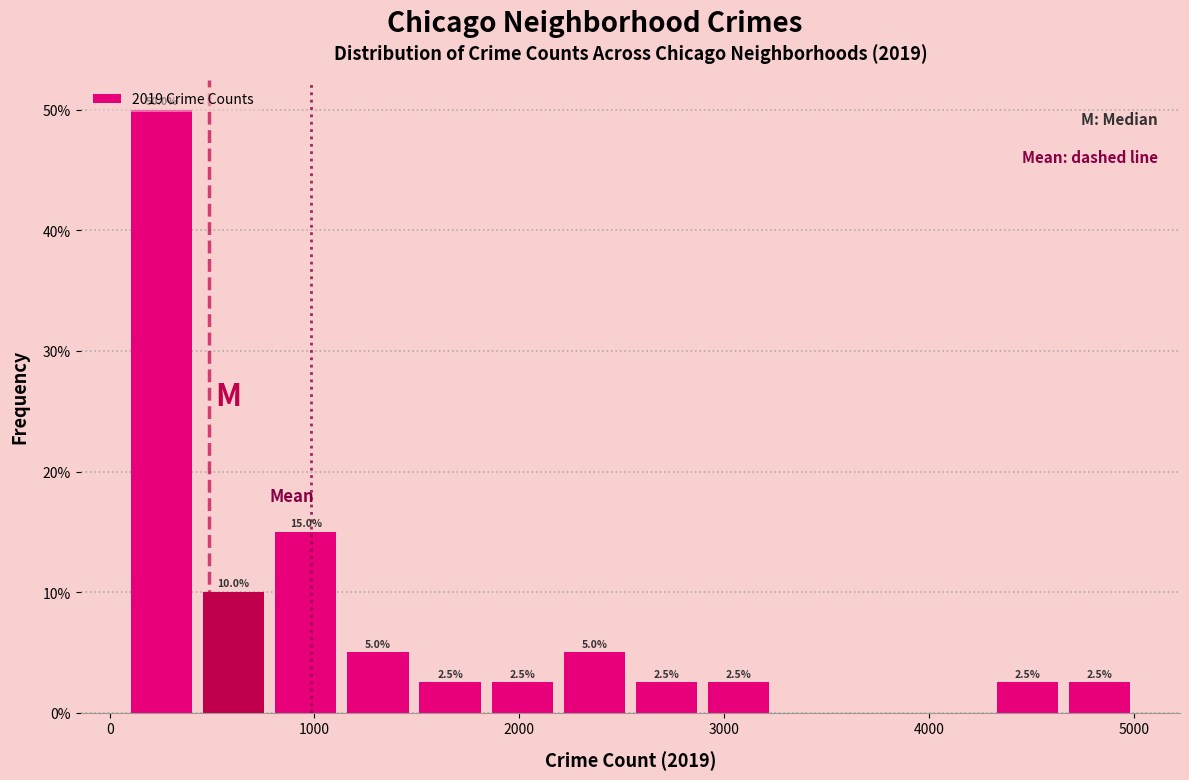

Around what value on the x-axis is the tallest bar? Give the approximate position of its centre, as read against the axis.

300